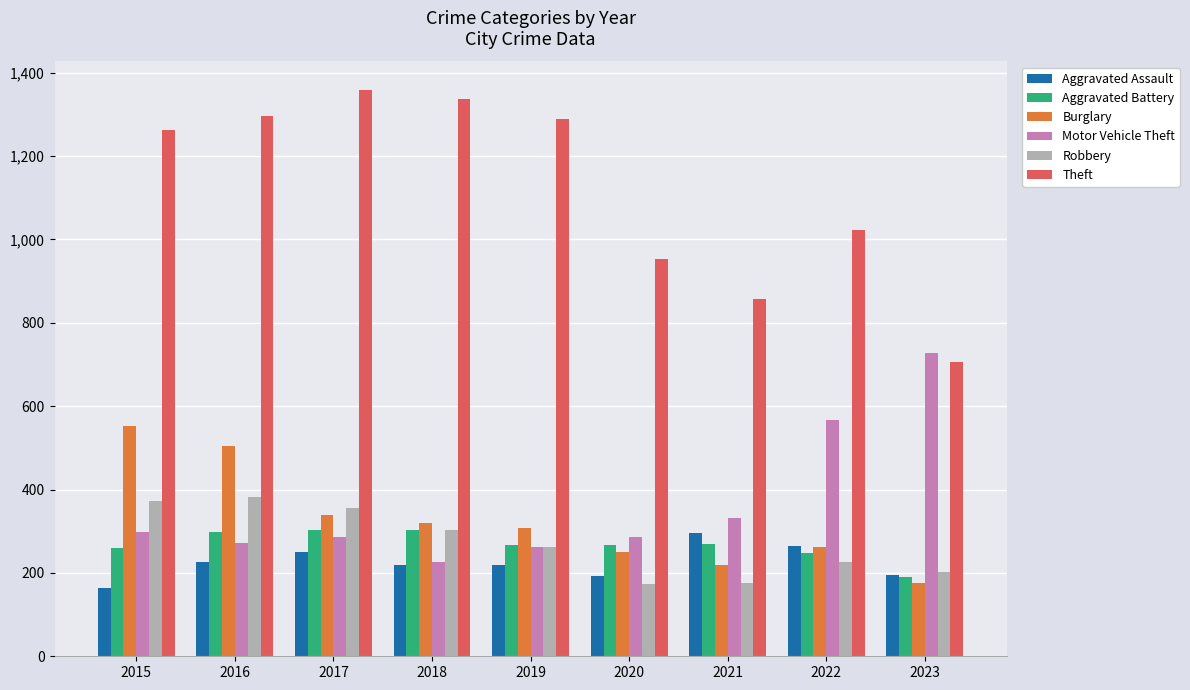

What is the value of the Aggravated Battery bar at the 8th from the left?

248